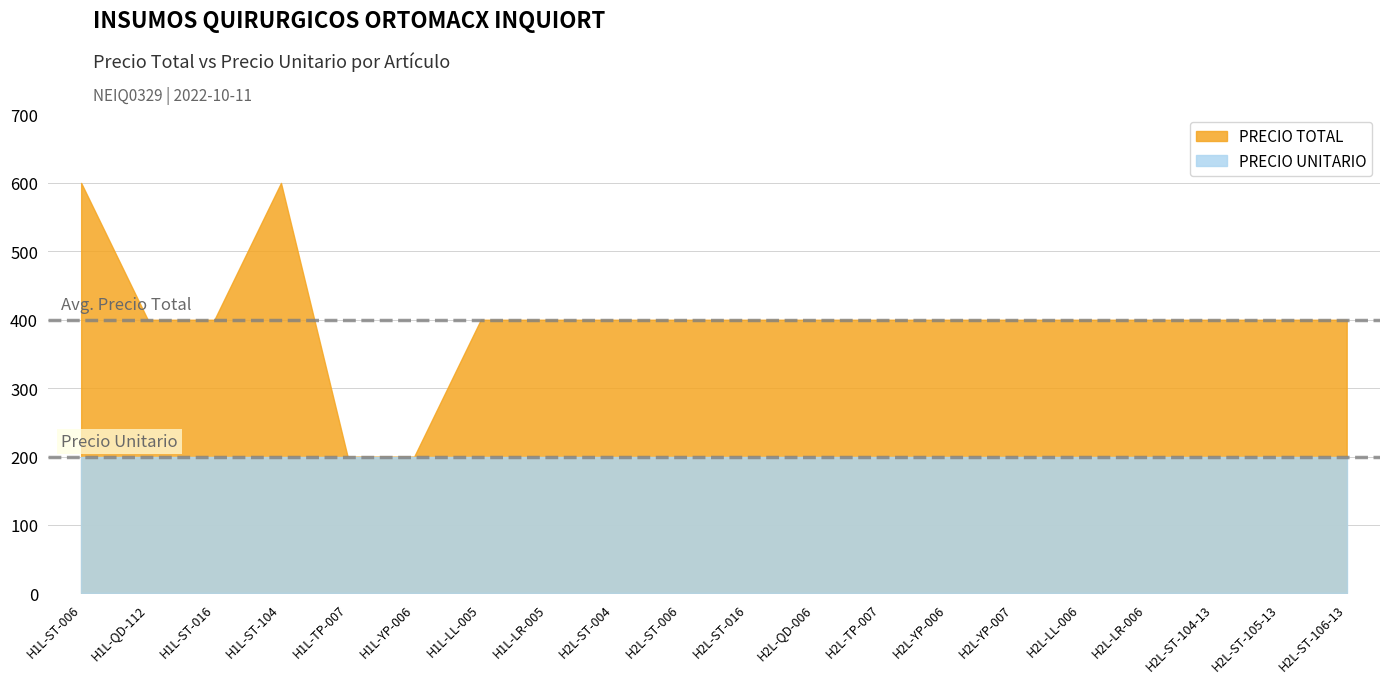

How many lines are shown in the chart?

2